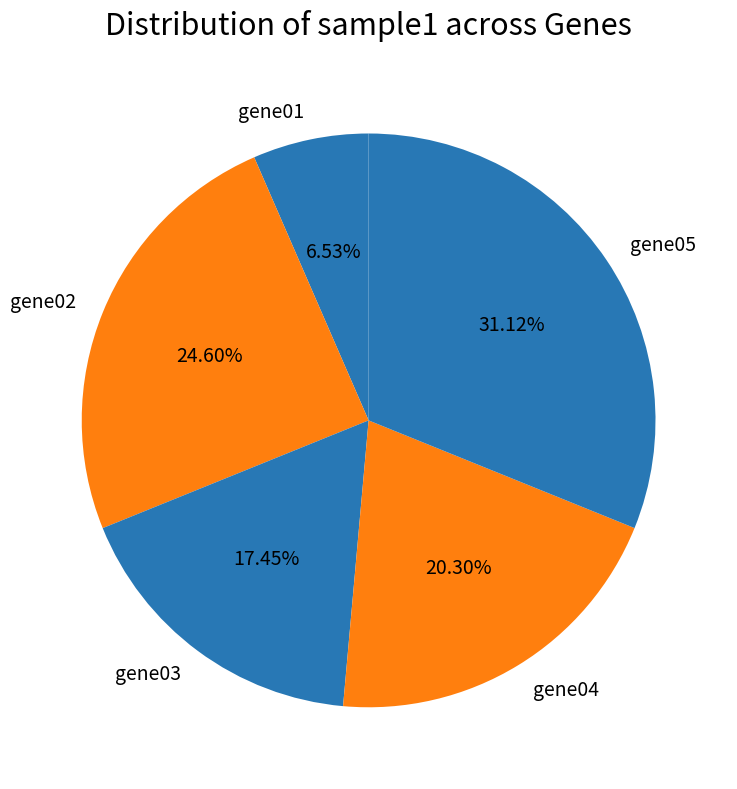

How many slices are in this pie chart?

5